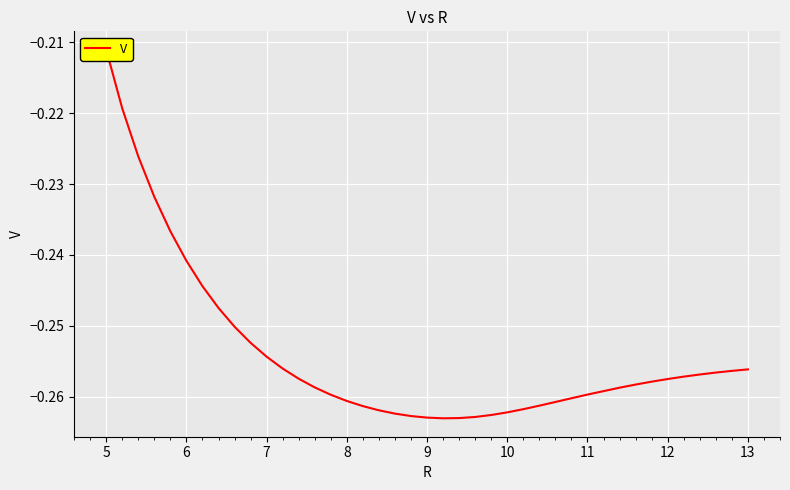

What is the difference between the maximum and minimum values?

0.1